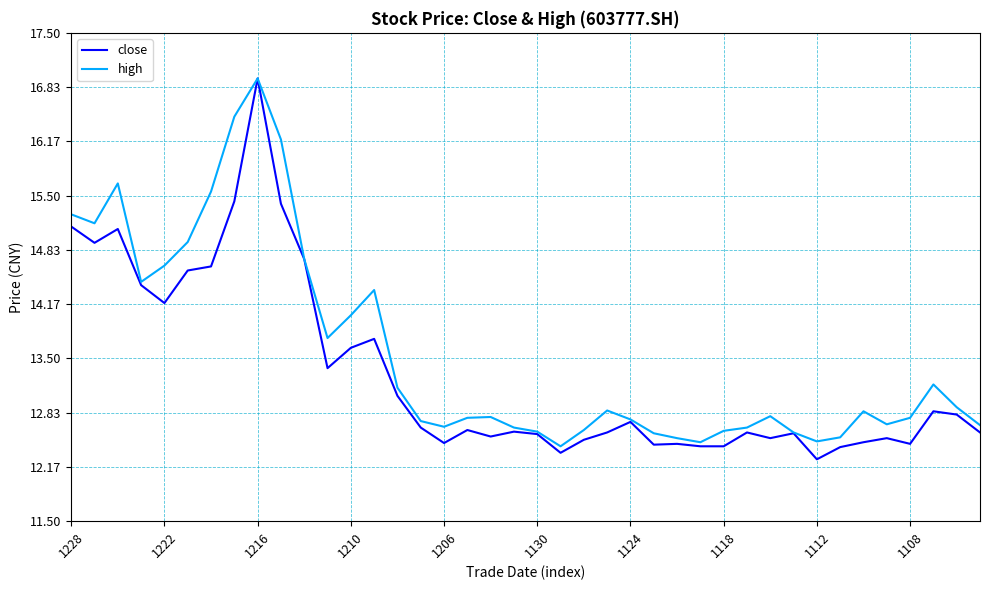

What is the maximum value shown in the chart?

16.9